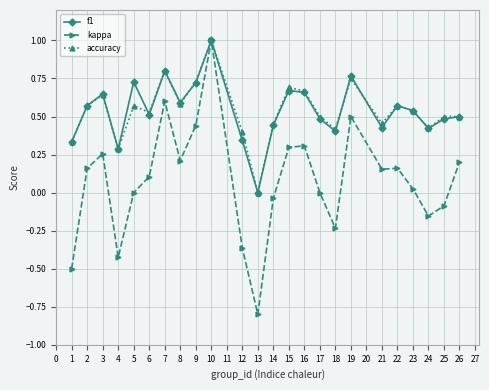

How many lines are shown in the chart?

3